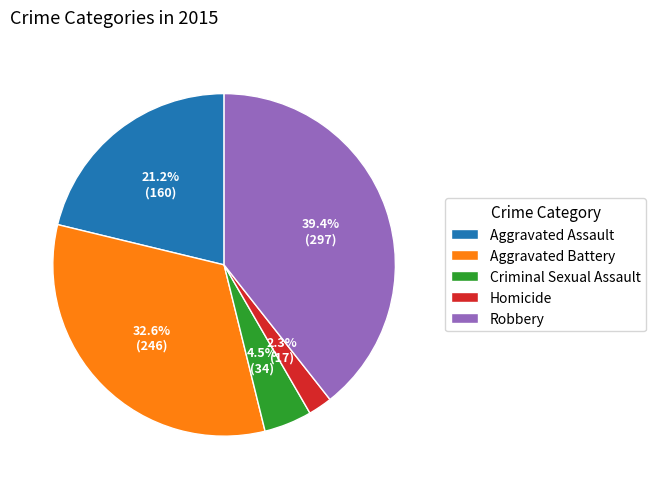

To the nearest percent, what is the average slice percentage?

20%